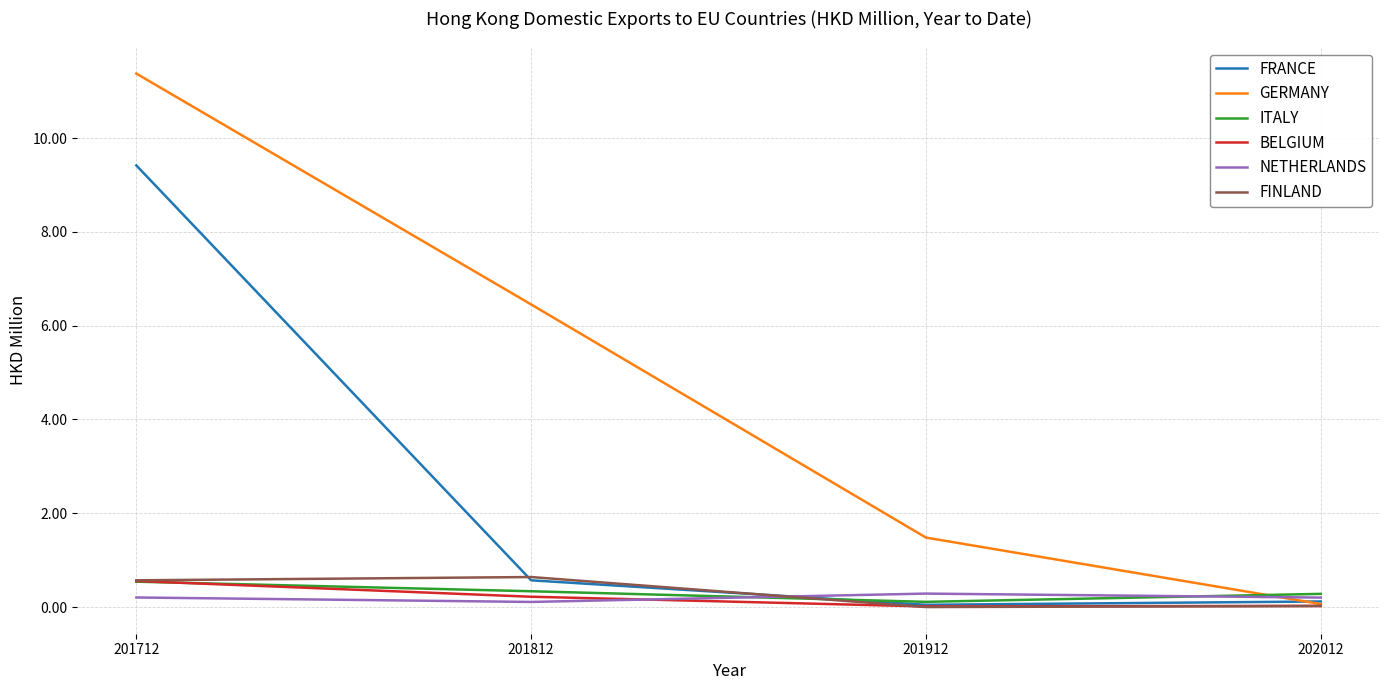

Which series has the widest spread of values?

GERMANY